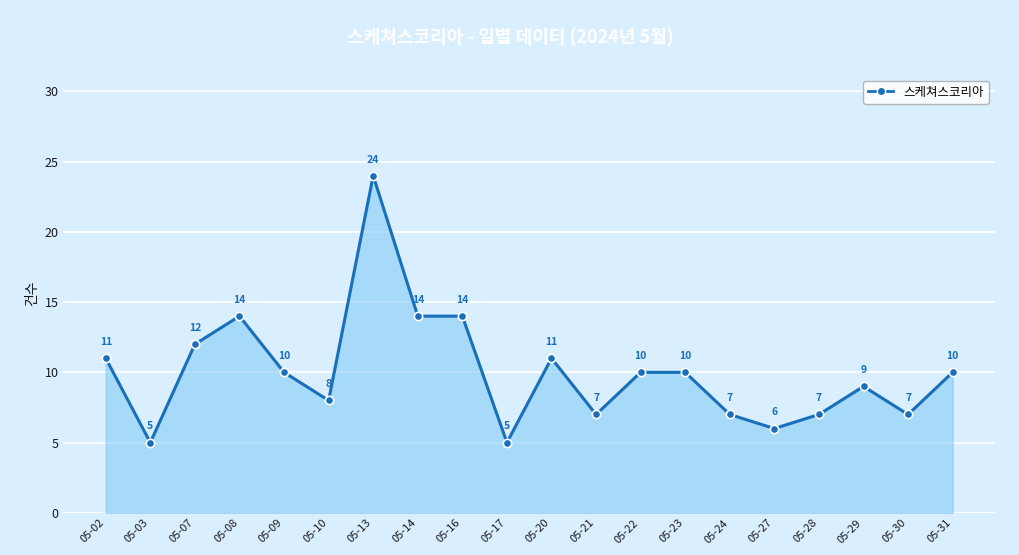

True or false: the data shows 10 at 05-22.

True